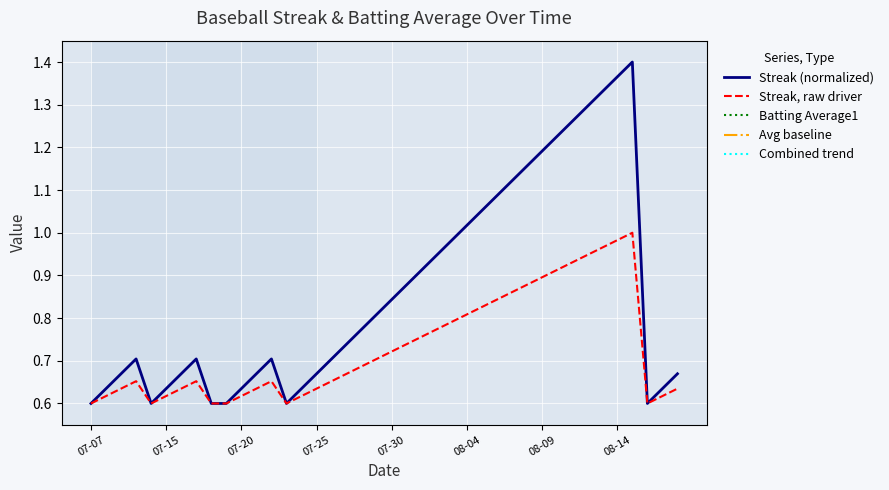

Is it true that Streak, raw driver equals 0.4 at 07-15?

False